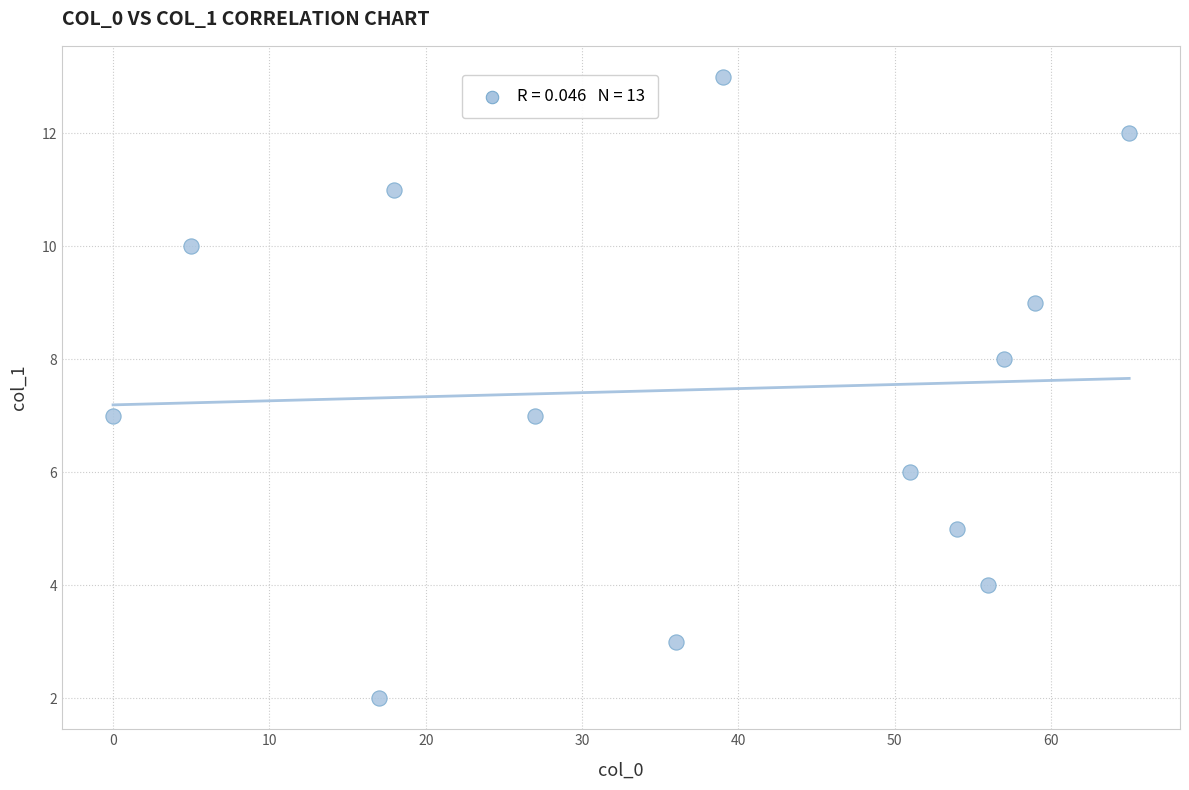

What is the range of X values (max minus min)?

65